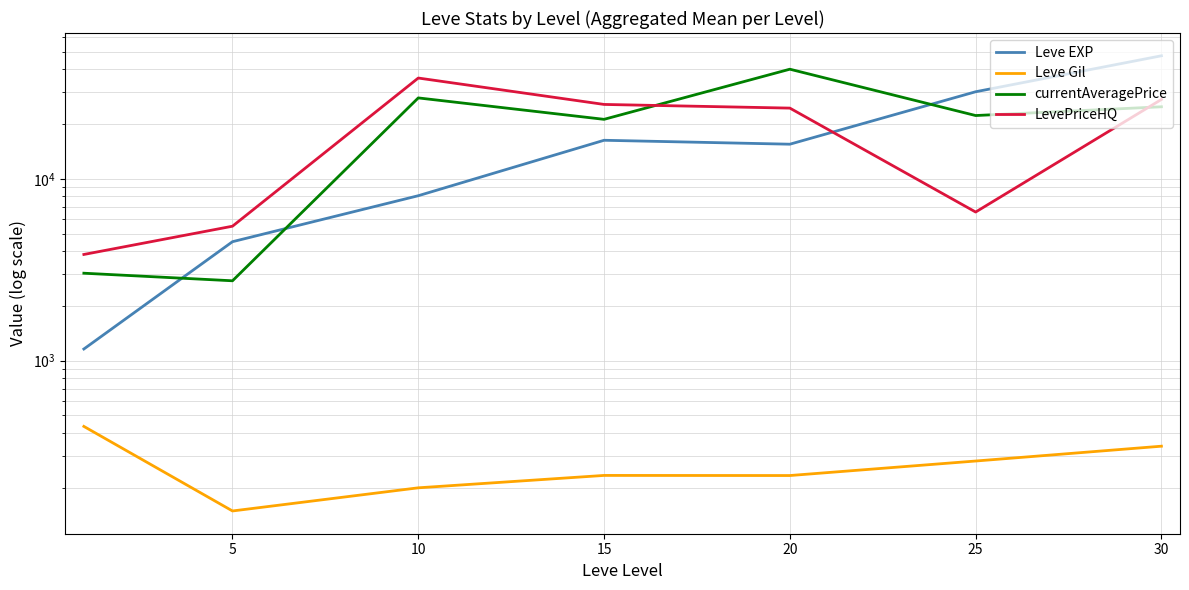

What is the average value of the Leve EXP series?

17587.1